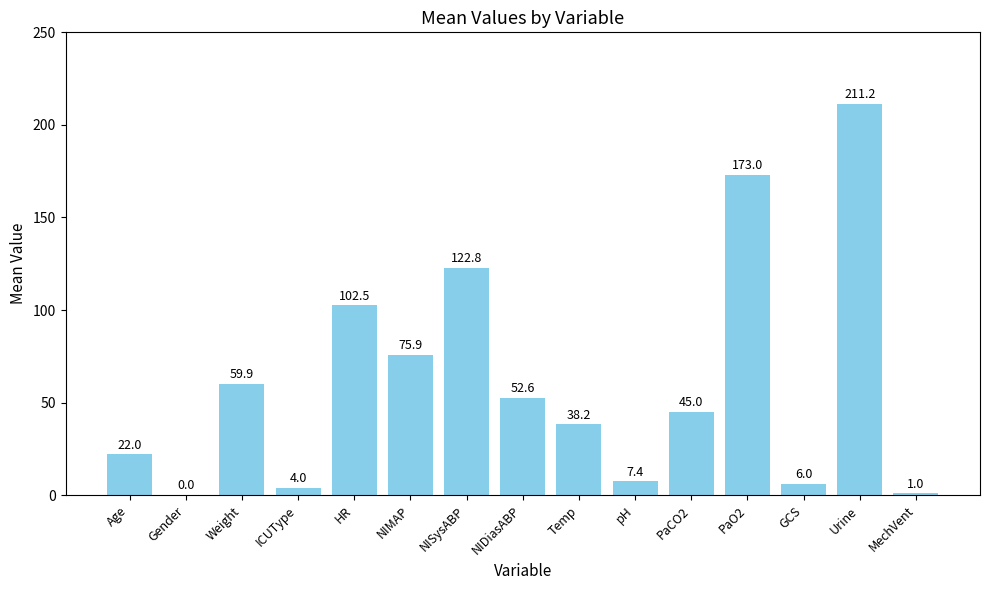

What is the ratio of the value at pH to the value at Age?

0.3